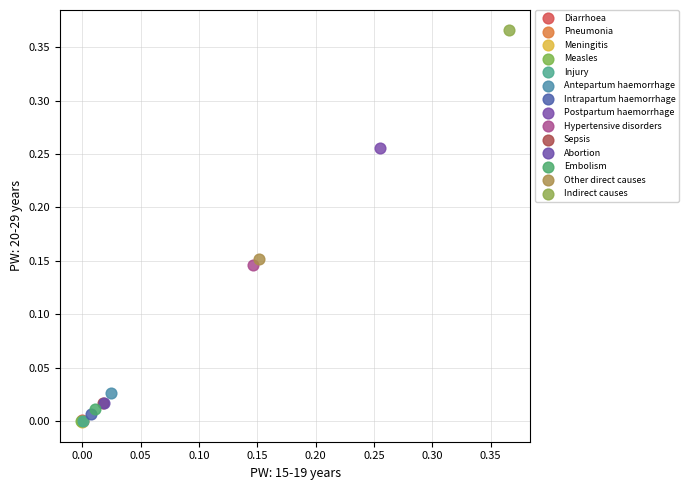

Which series contains the highest Y value?

Indirect causes